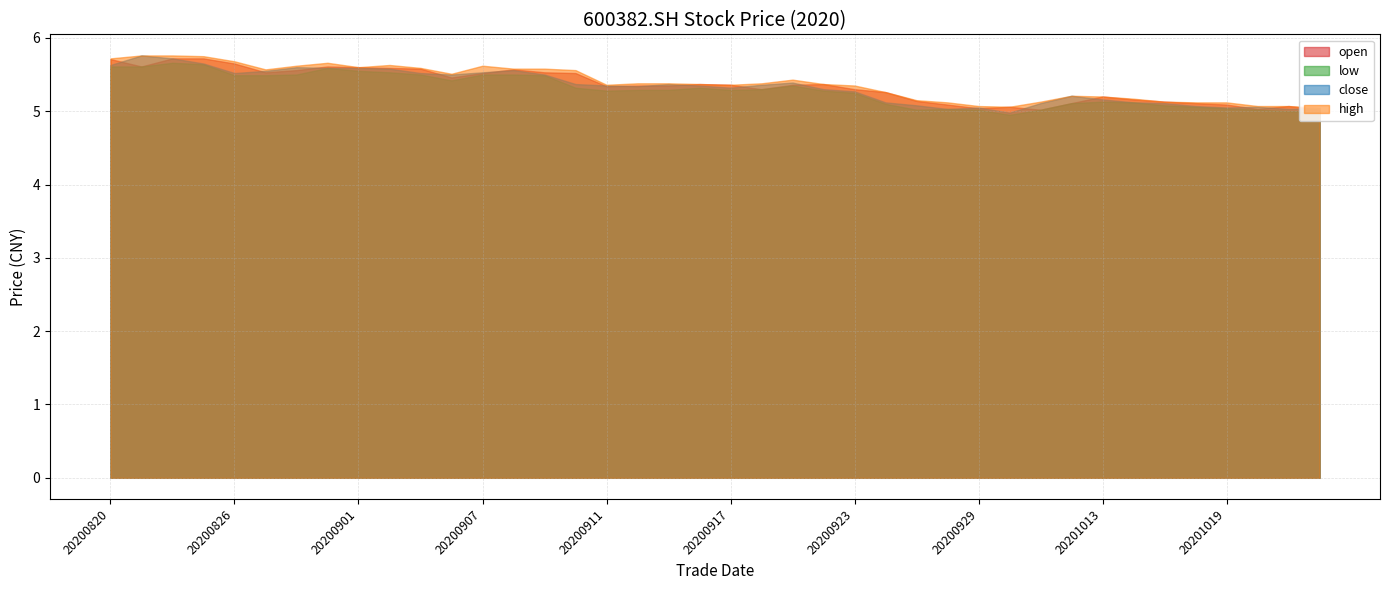

What is the value of the open point at the 37th from the left?

5.1